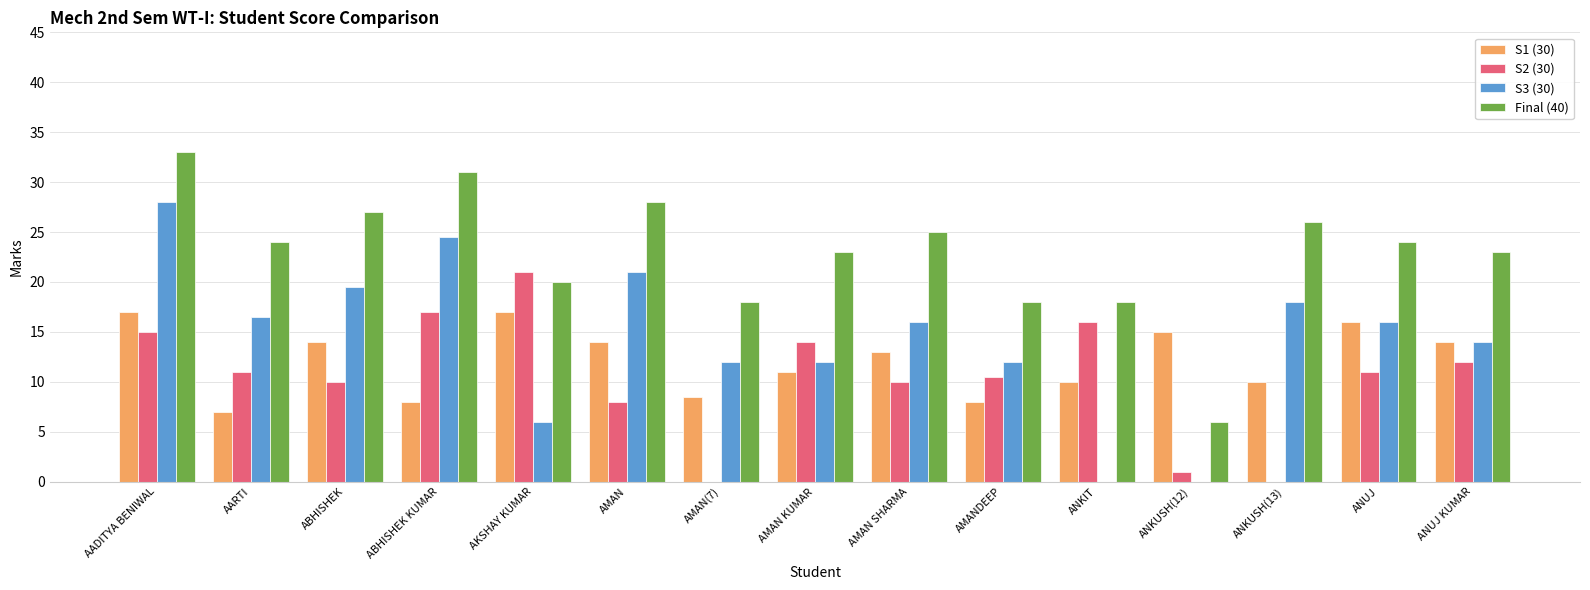

At which category is the sum across all series the highest?

AADITYA BENIWAL